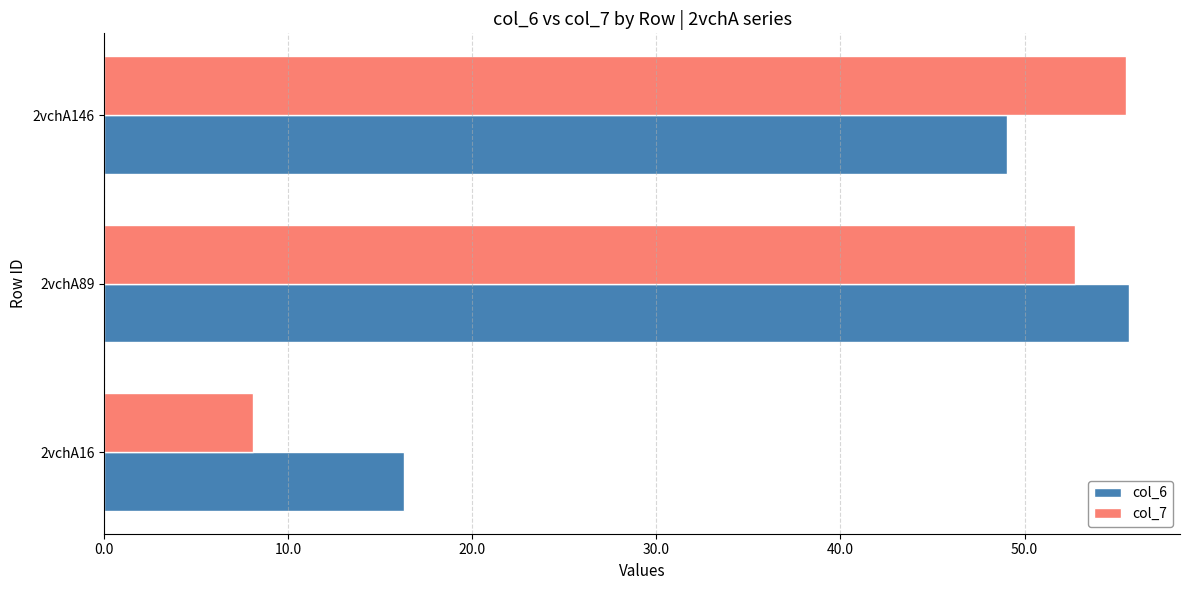

Which series has the largest range (max minus min)?

col_7